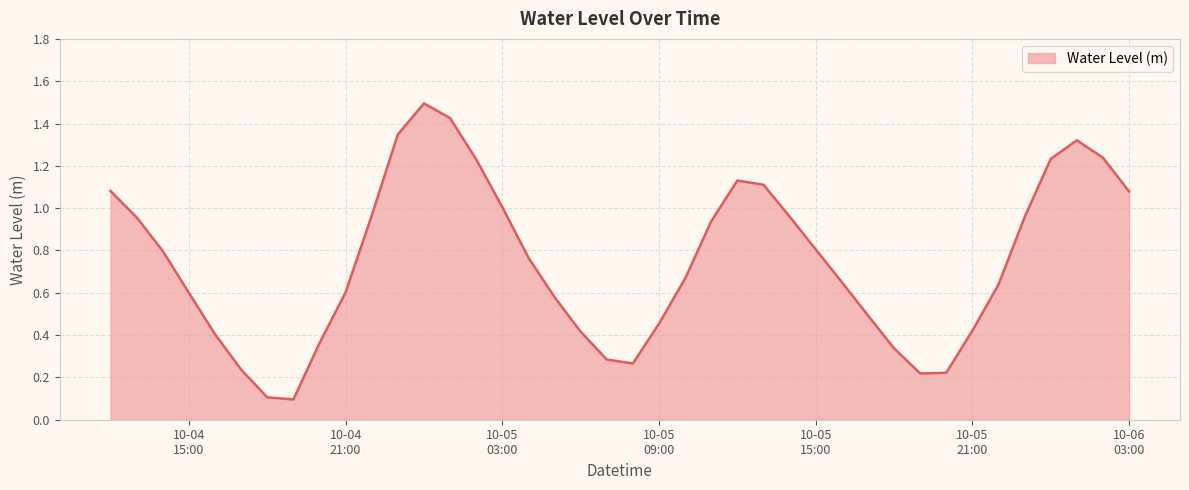

What is the greatest value displayed?

1.5